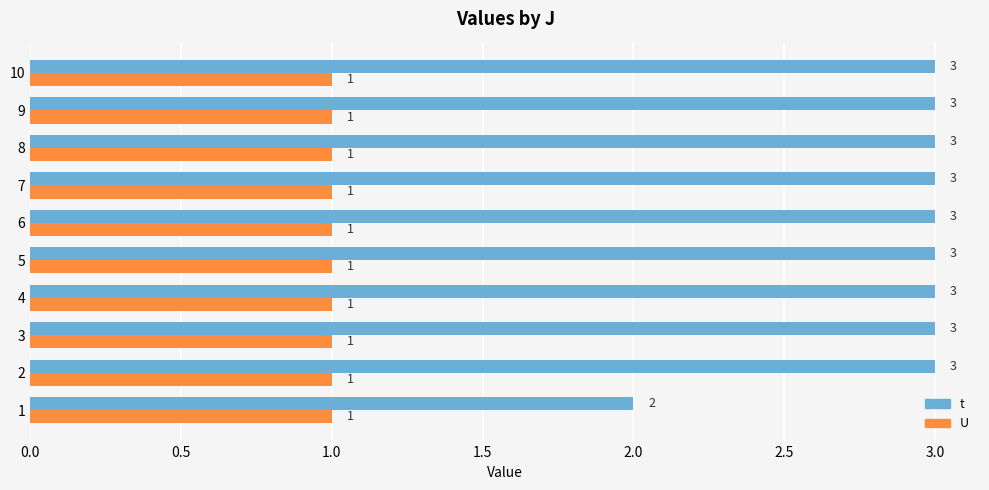

What is the highest value of the t series?

3